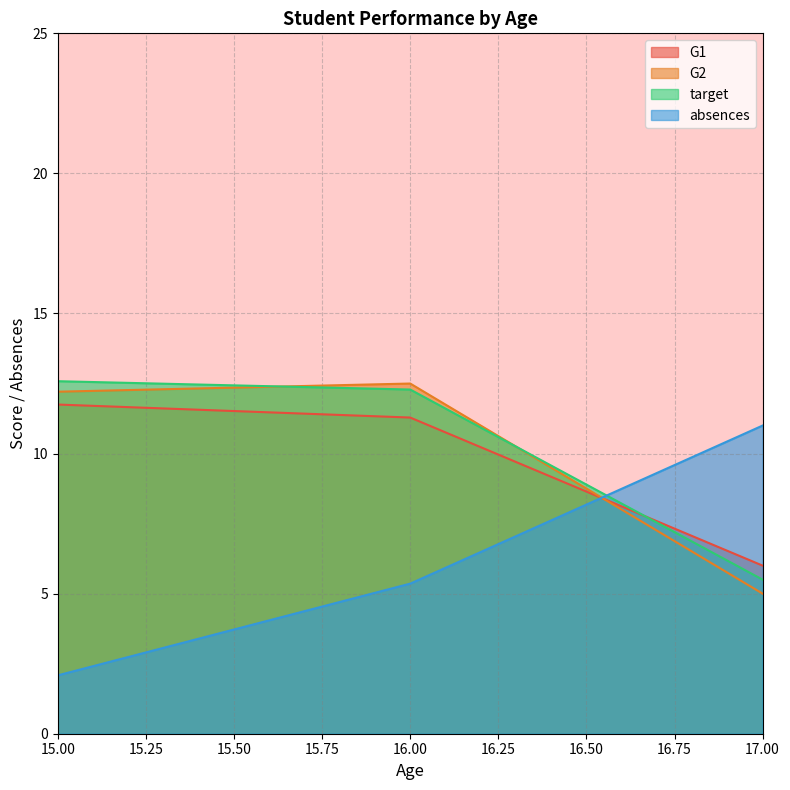

Is the value of absences at 17.00 greater than the value of target at 16.00?

No